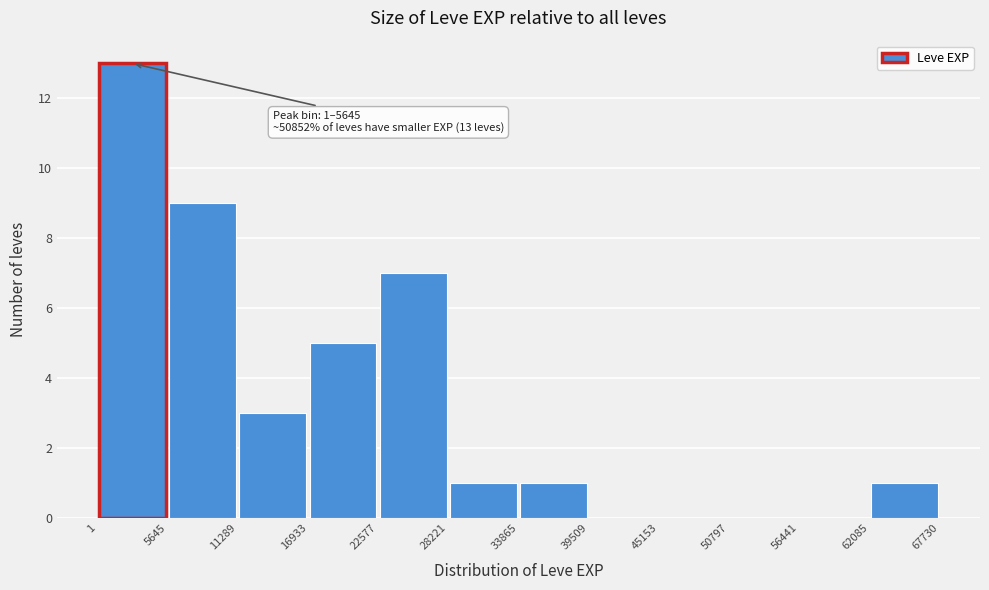

Which range on the x-axis has the tallest bar?

1 to 5645